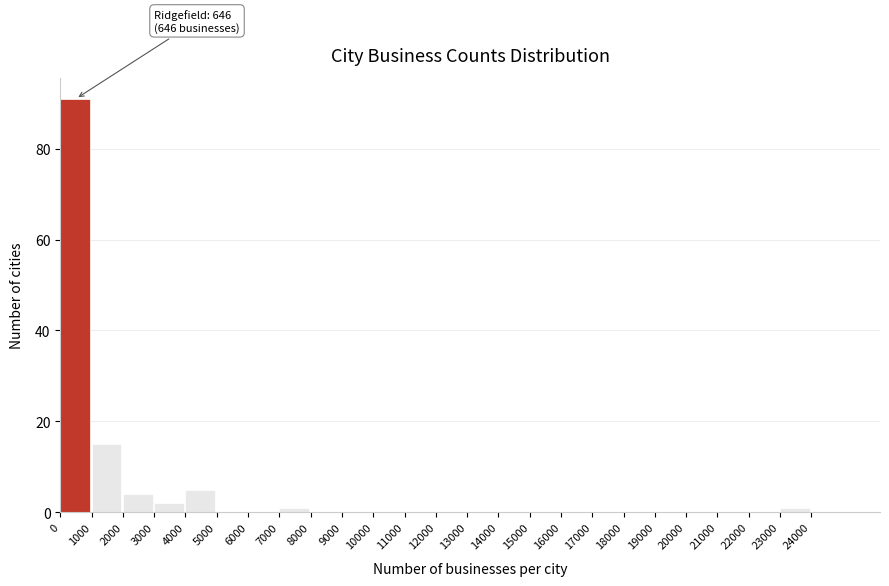

Which range on the x-axis has the tallest bar?

0 to 1000